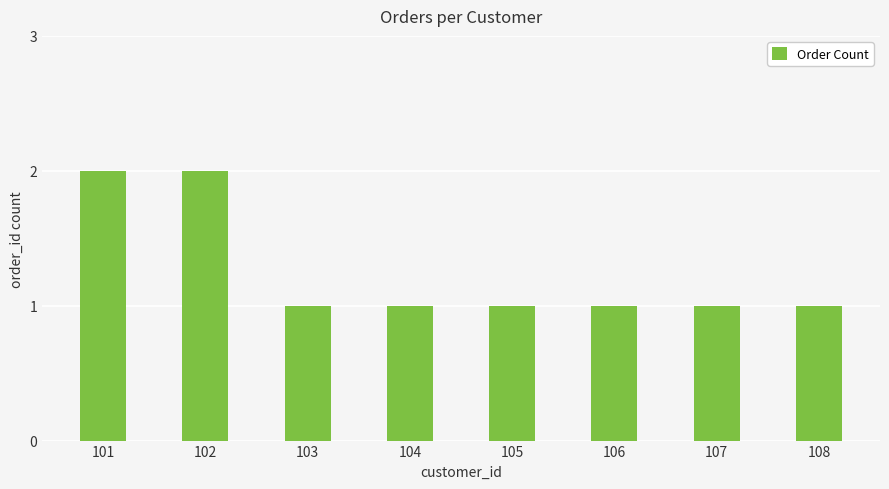

The chart shows a value of 3 at 102. True or false?

False